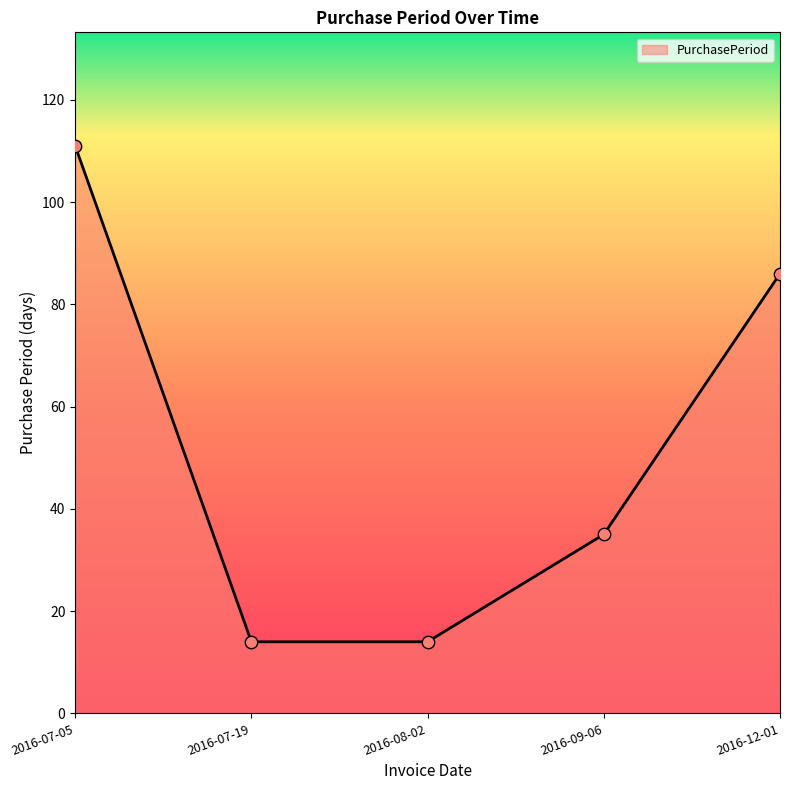

What is the change in value from 2016-07-05 to 2016-08-02?

-97